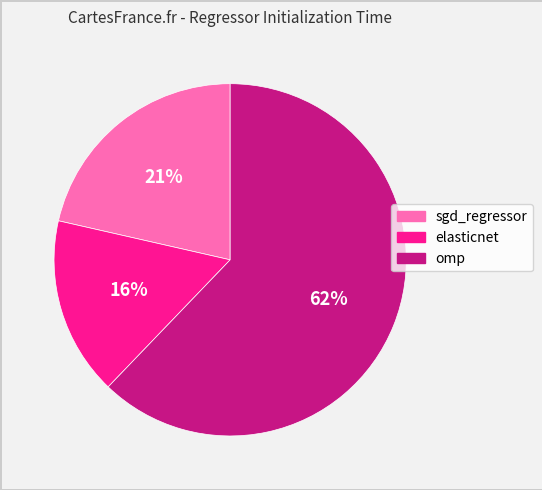

How many slices are in this pie chart?

3